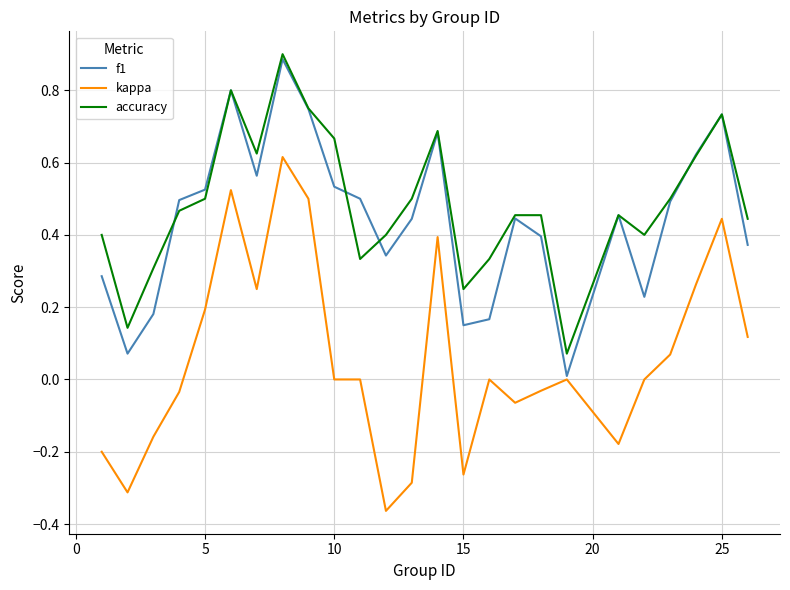

True or false: accuracy and kappa cross at least once.

False